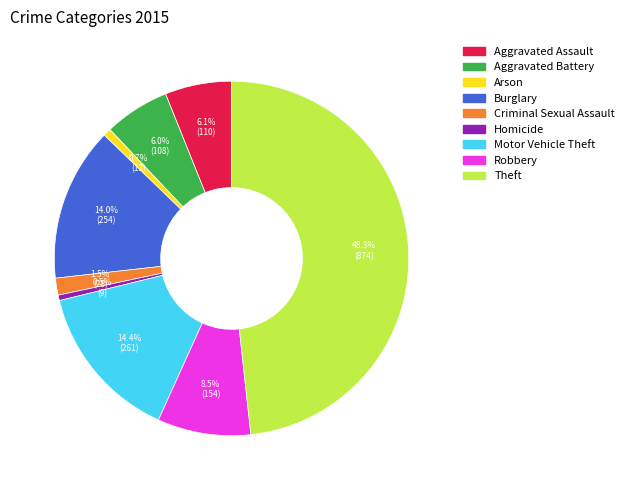

Which category has the biggest portion of the pie?

Theft